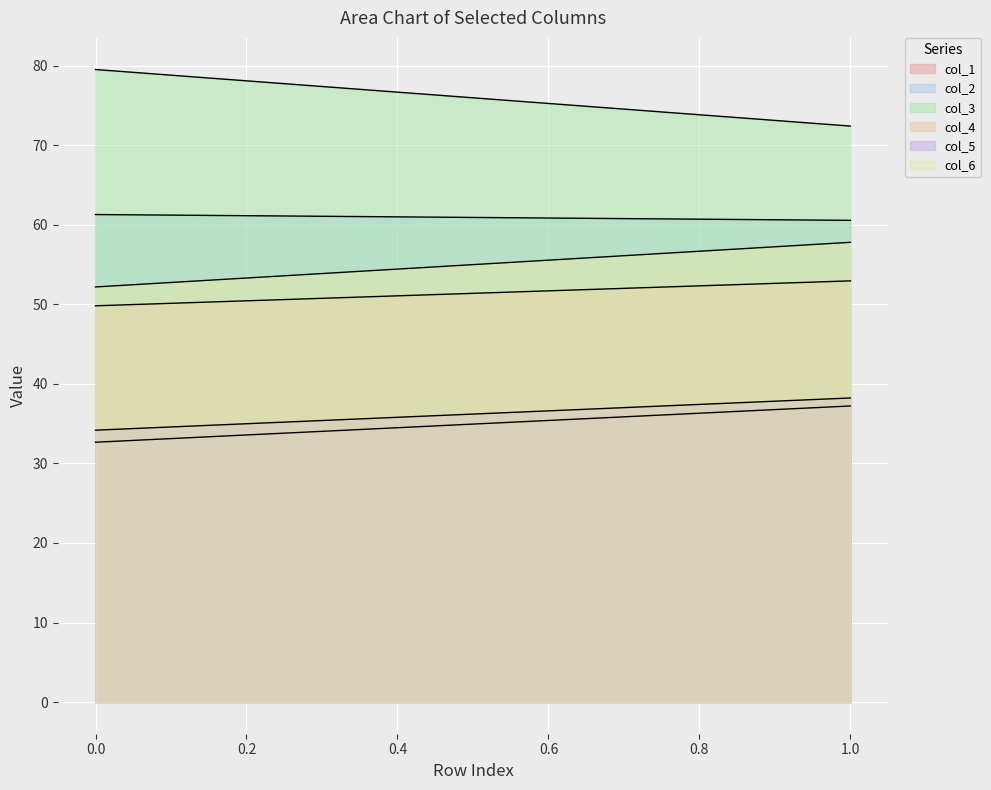

How many values in the col_4 series are below 52?

1